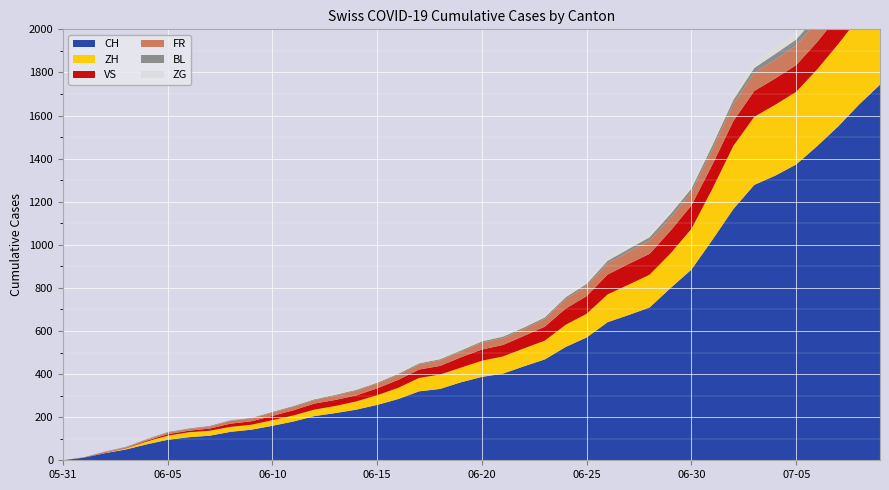

Reading left to right, list all the values displayed in this chart.

CH: 0	12	33	50	74	95	107	114	132	142	160	180	205	219	235	257	284	320	331	362	387	402	436	468	526	570	641	674	709	799	885	1023	1166	1278	1321	1373	1458	1549	1651	1743
ZH: 0	0	2	5	13	19	23	23	23	23	26	28	30	33	38	45	52	62	67	68	75	80	83	87	103	110	129	141	152	161	189	237	293	316	329	337	356	382	405	424
VS: 0	1	2	2	4	7	7	10	15	16	20	24	28	28	28	32	37	39	40	48	52	53	58	65	75	82	92	96	97	105	109	112	115	120	122	124	127	130	130	132
FR: 0	0	2	3	5	7	7	9	13	13	15	16	16	20	22	22	23	24	26	27	32	32	32	36	44	47	52	56	61	61	61	72	79	84	87	92	94	96	99	100
BL: 0	1	1	2	2	3	3	3	3	3	4	4	4	4	4	4	5	5	5	5	6	7	7	7	9	10	12	14	16	17	17	18	19	23	27	27	29	32	35	38
ZG: 0	0	0	0	0	0	0	0	1	3	5	5	9	9	9	11	12	13	13	13	13	13	14	14	16	17	19	19	19	21	23	25	27	31	33	33	36	38	39	41